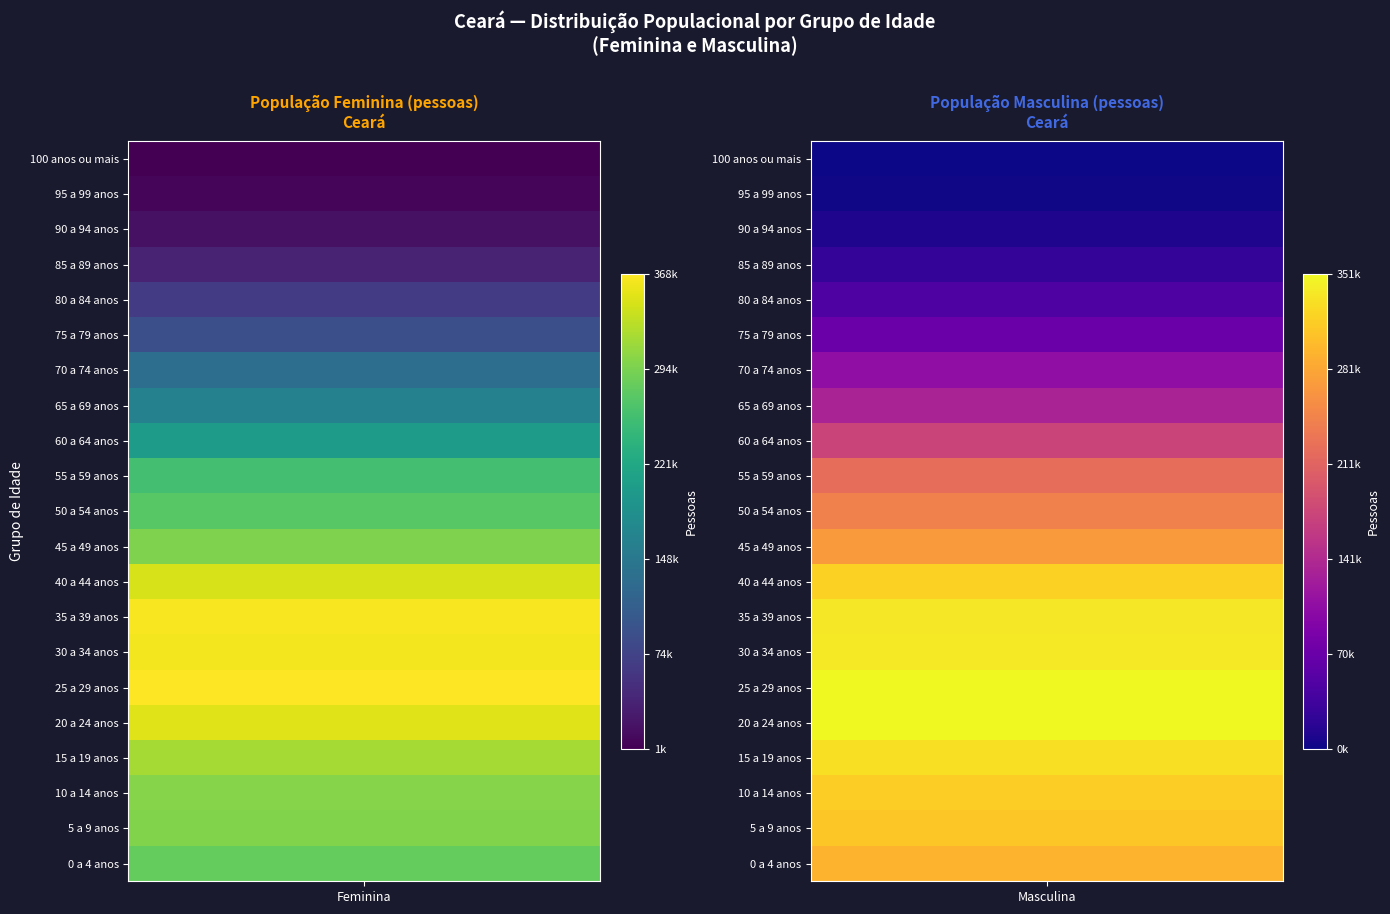

List the series in order of their overall mean, highest first.

Feminina, Masculina